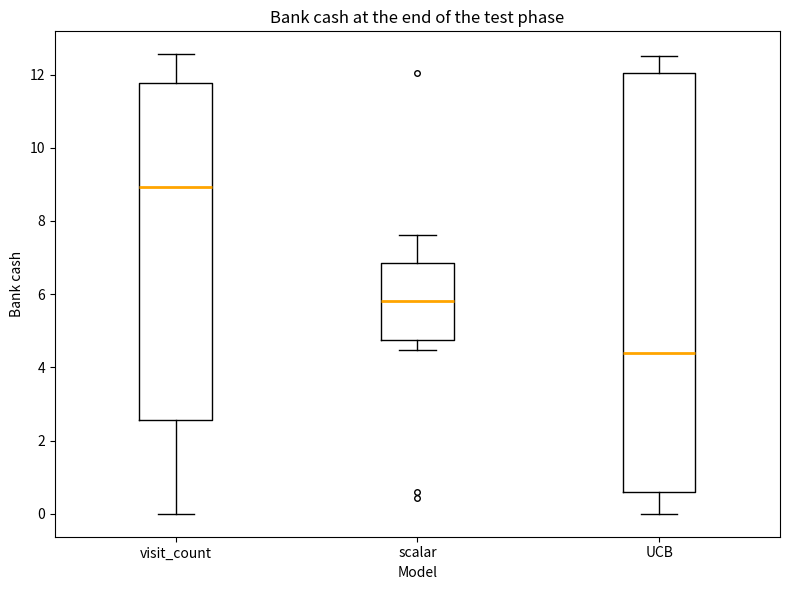

Which box is the tallest, from its lower edge to its upper edge?

UCB